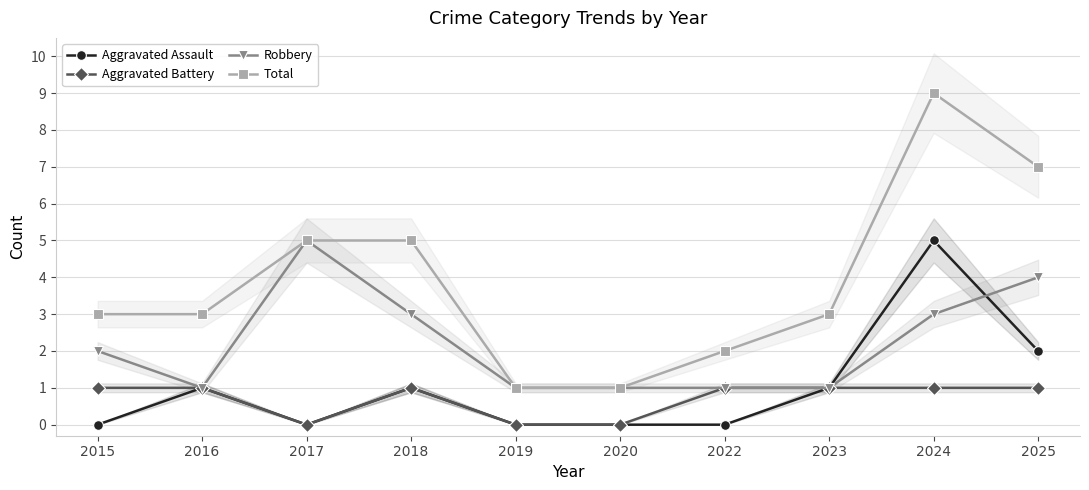

What is the difference between the maximum and minimum values in the Robbery series?

4